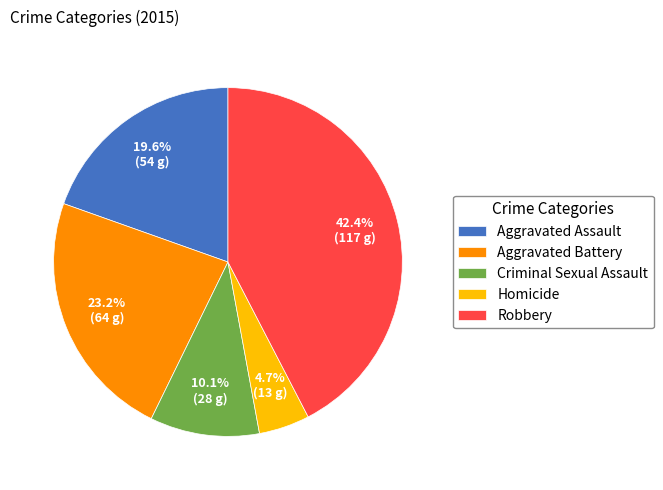

Which slice is the largest?

Robbery